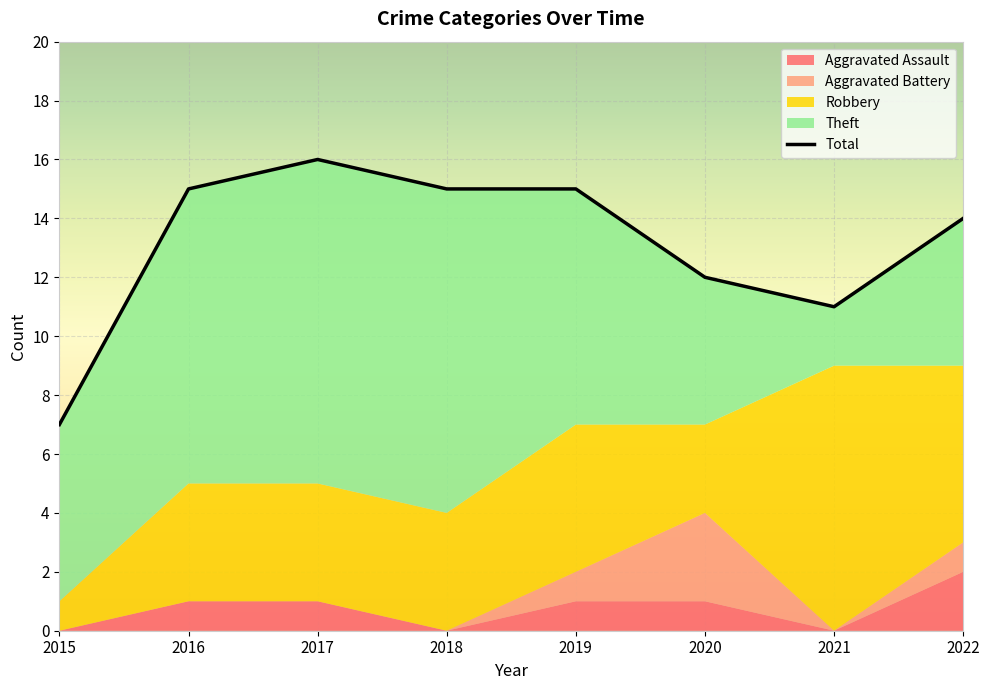

Rank the categories by value from lowest to highest.

2015, 2021, 2020, 2022, 2016, 2018, 2019, 2017